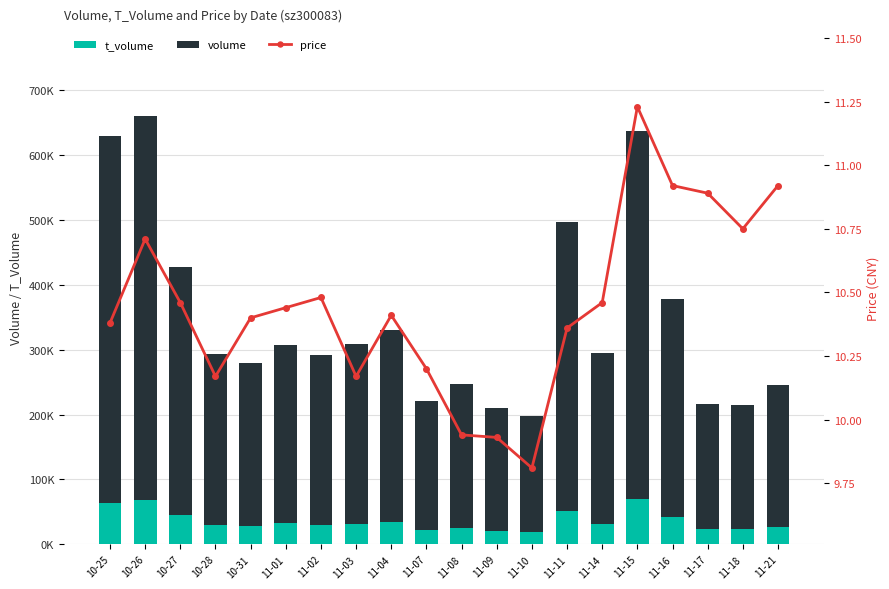

What is the sum of the price values at 11-14 and 11-09?

20.4